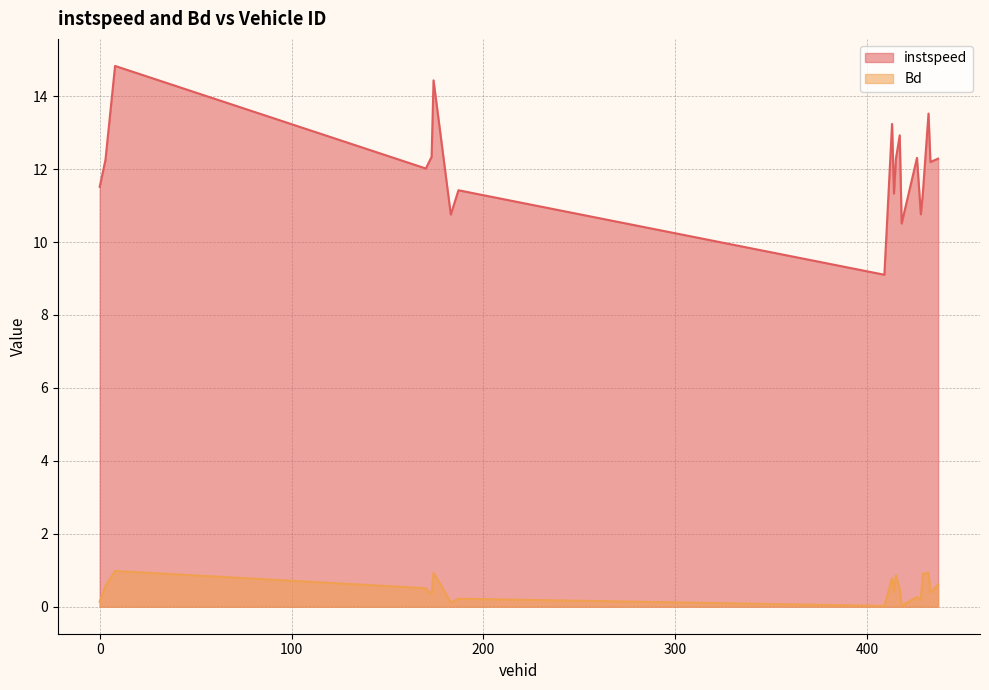

Which category has the highest value in the instspeed series?

8.0